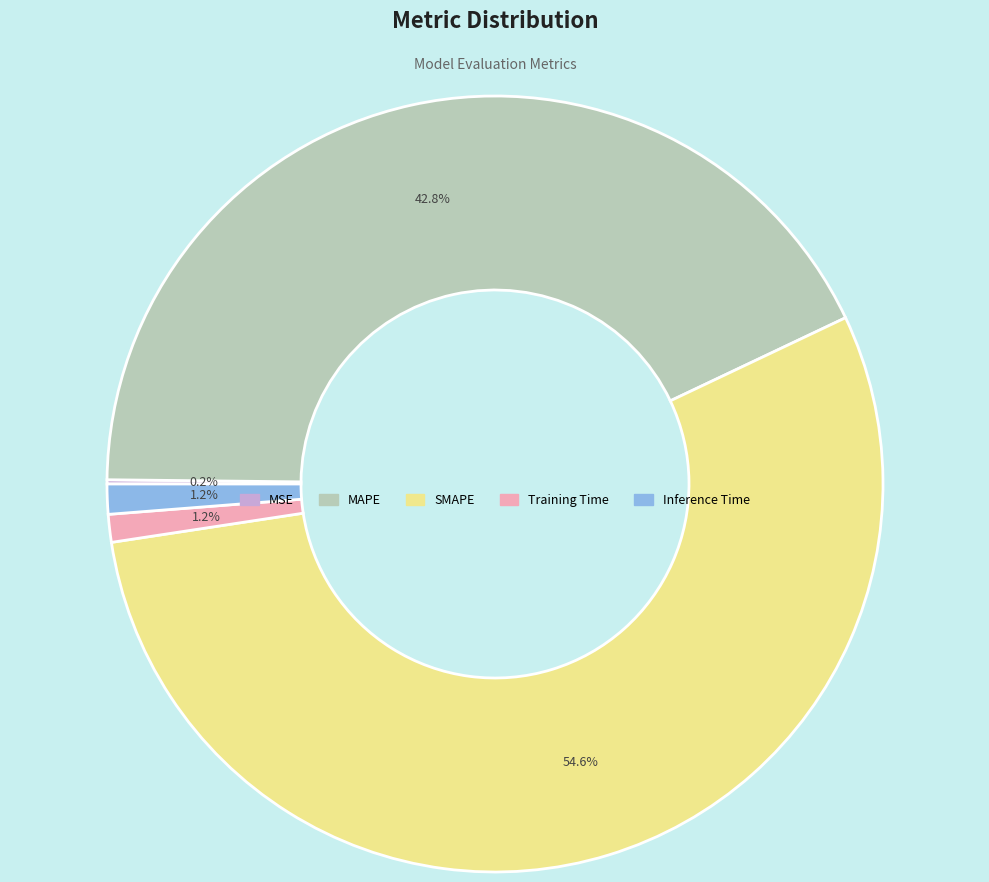

Is SMAPE the majority of the pie?

Yes